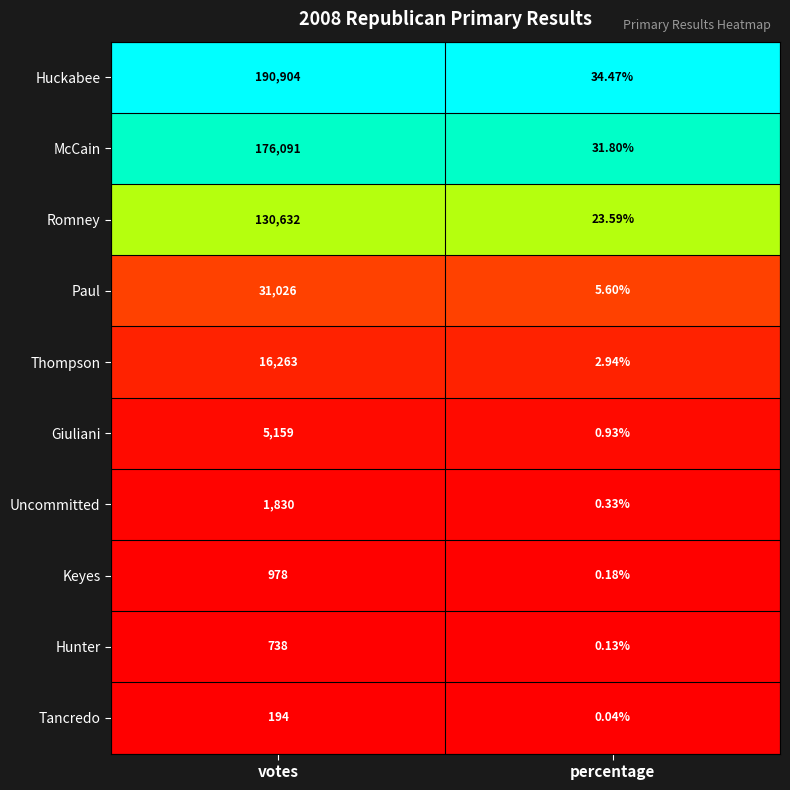

Where is Tancredo nearest to the value 97?

percentage